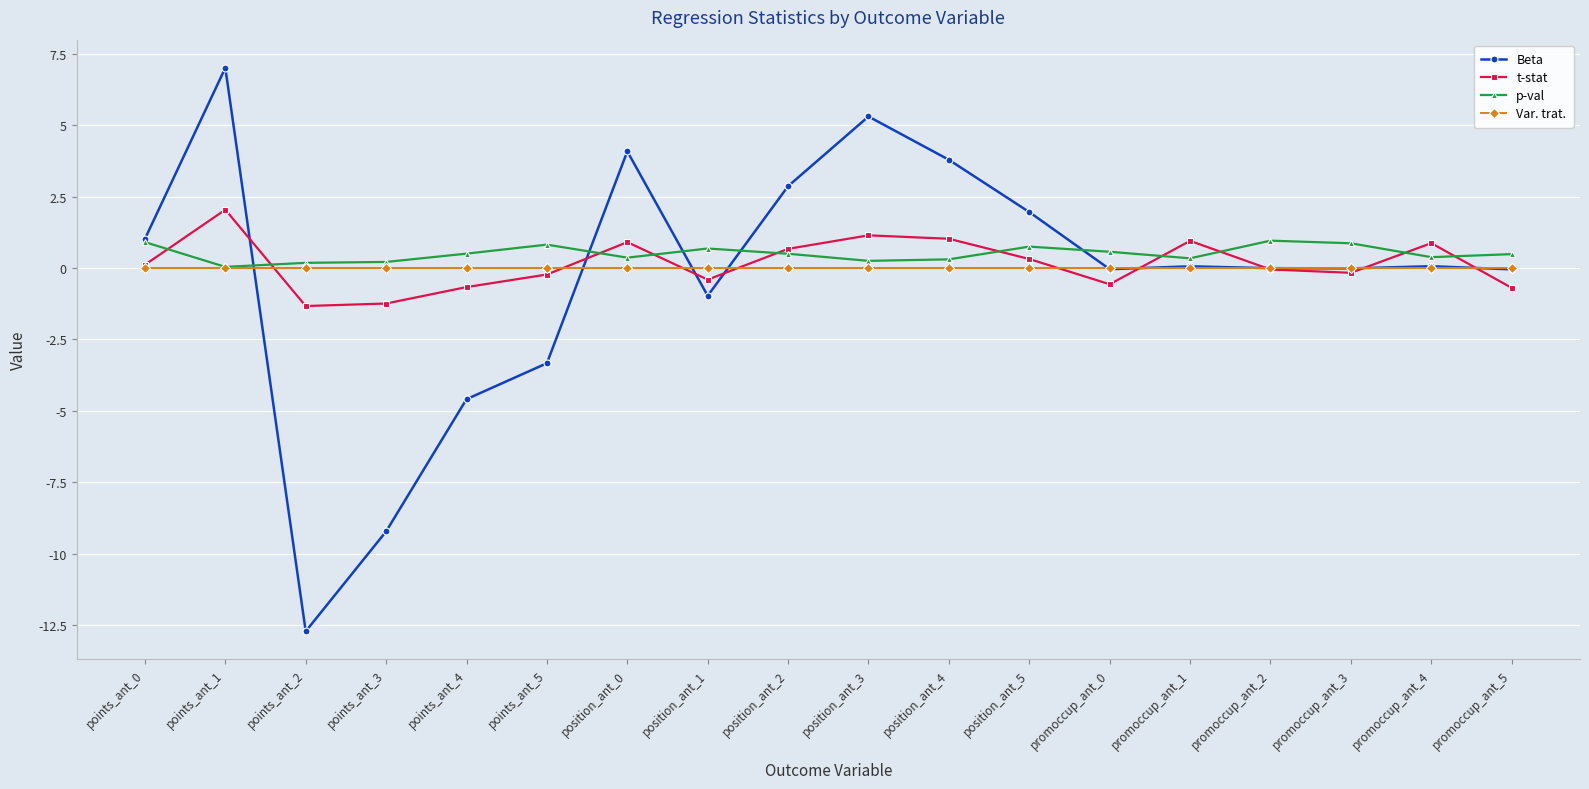

What is the difference between the maximum and minimum values in the t-stat series?

3.4